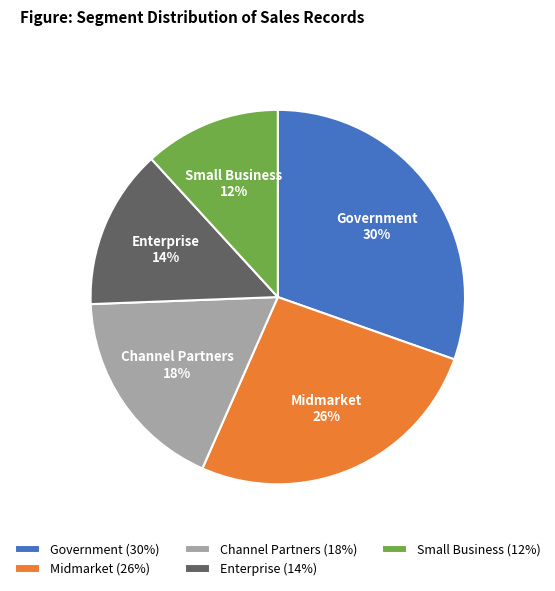

How many slices are in this pie chart?

5